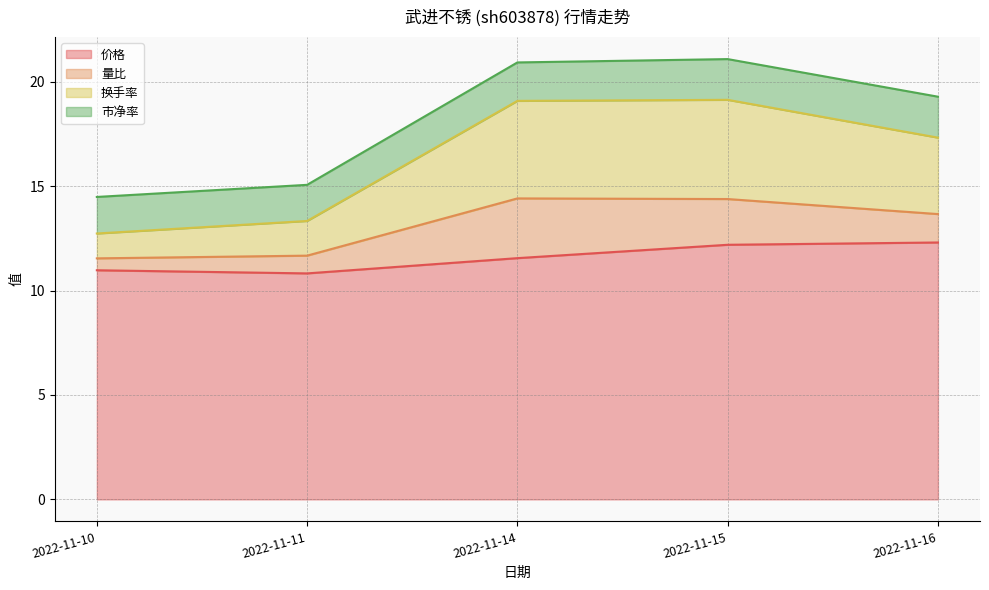

True or false: 价格 has a value of 11.0 at 2022-11-10.

True